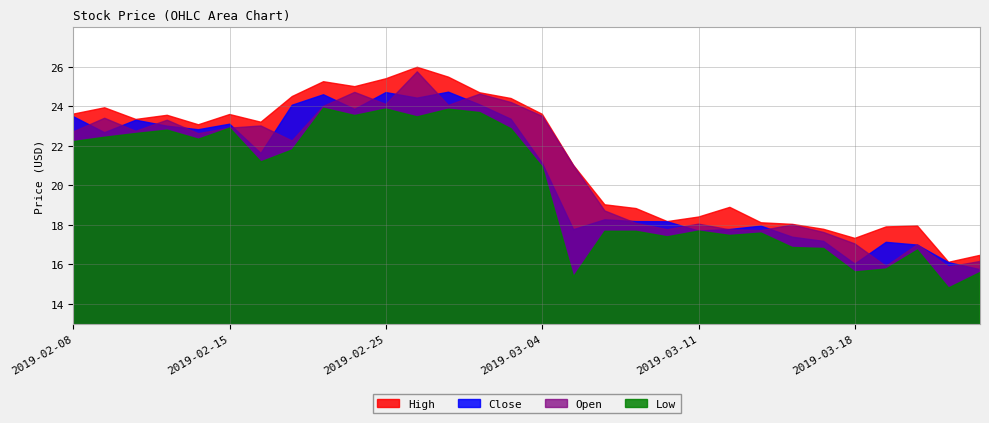

What is the label of the 20th point from the left?

2019-03-08